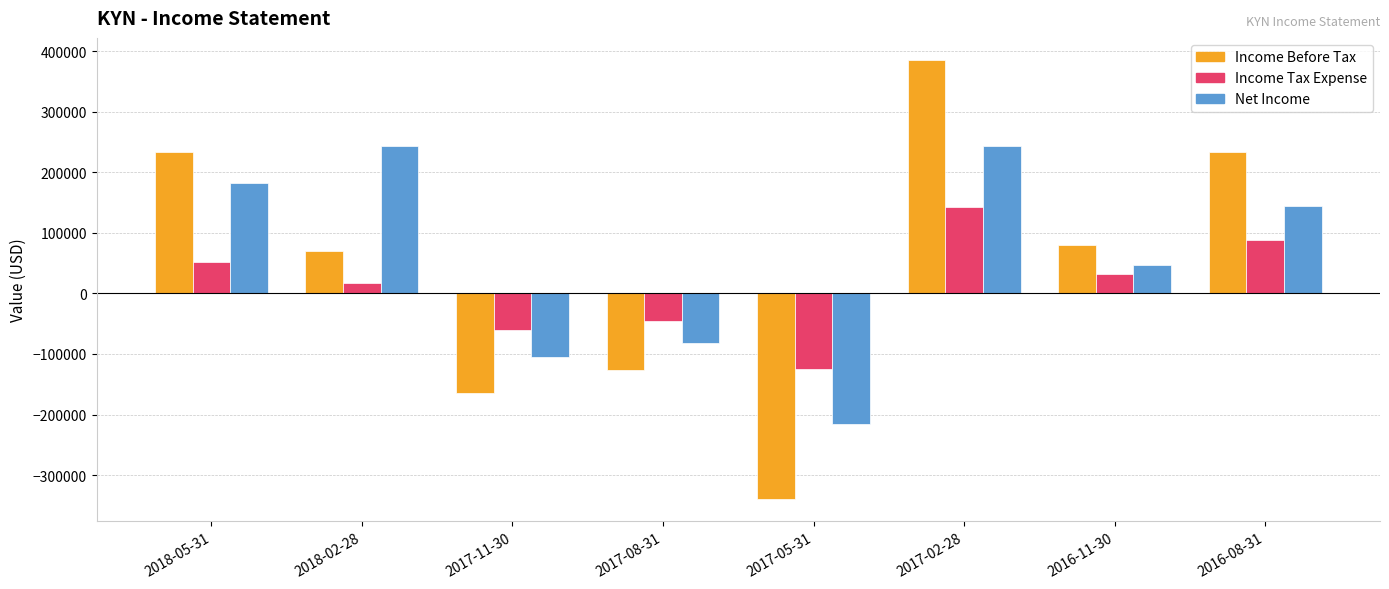

At how many categories does at least one series exceed 2877?

5